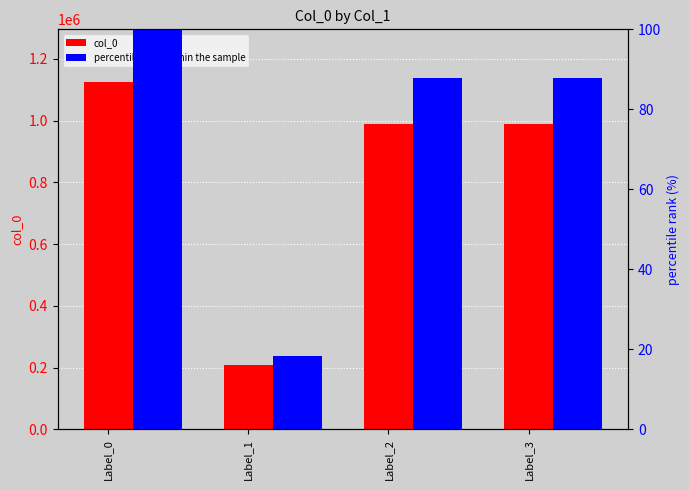

Count the number of data series in this chart.

2